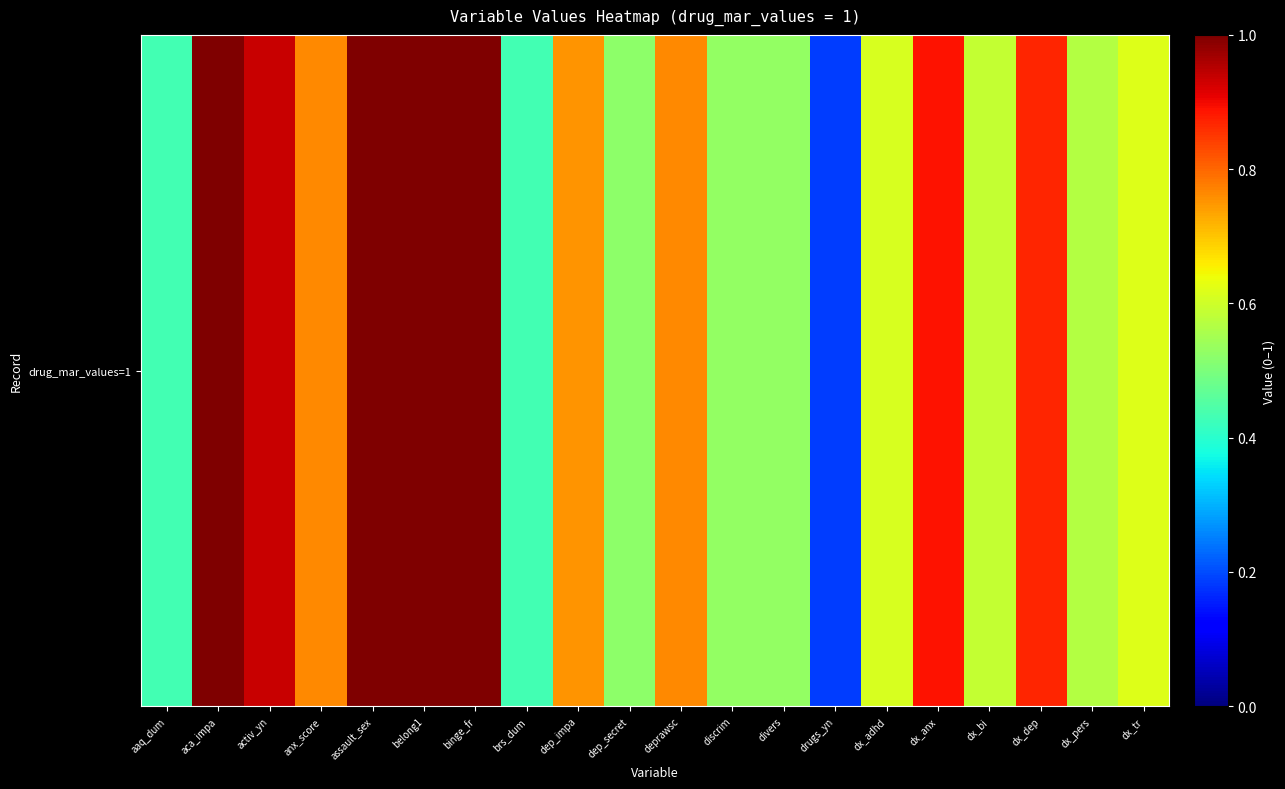

Where is the data nearest to the value 0?

drugs_yn